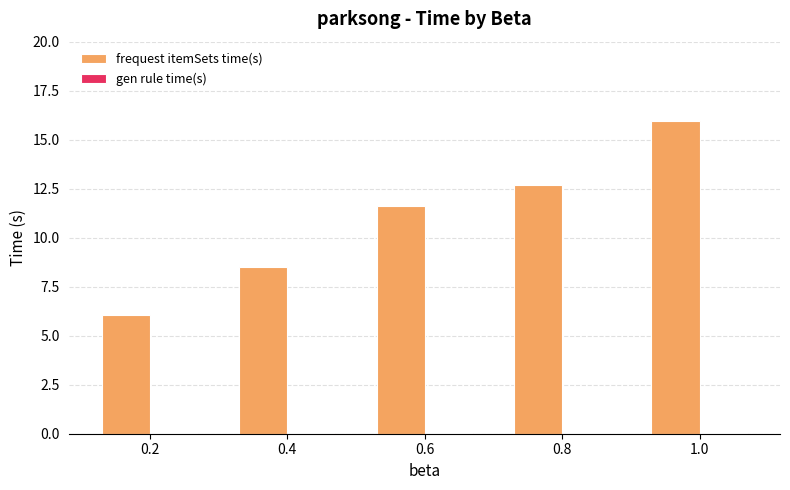

How many groups of bars are there?

5